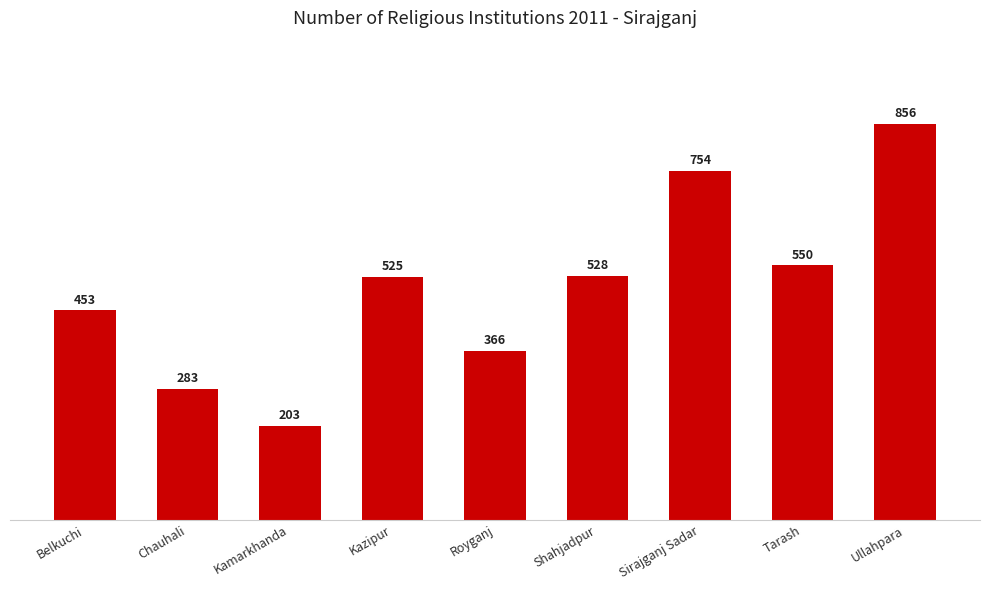

What is the value of the 6th bar from the left?

528